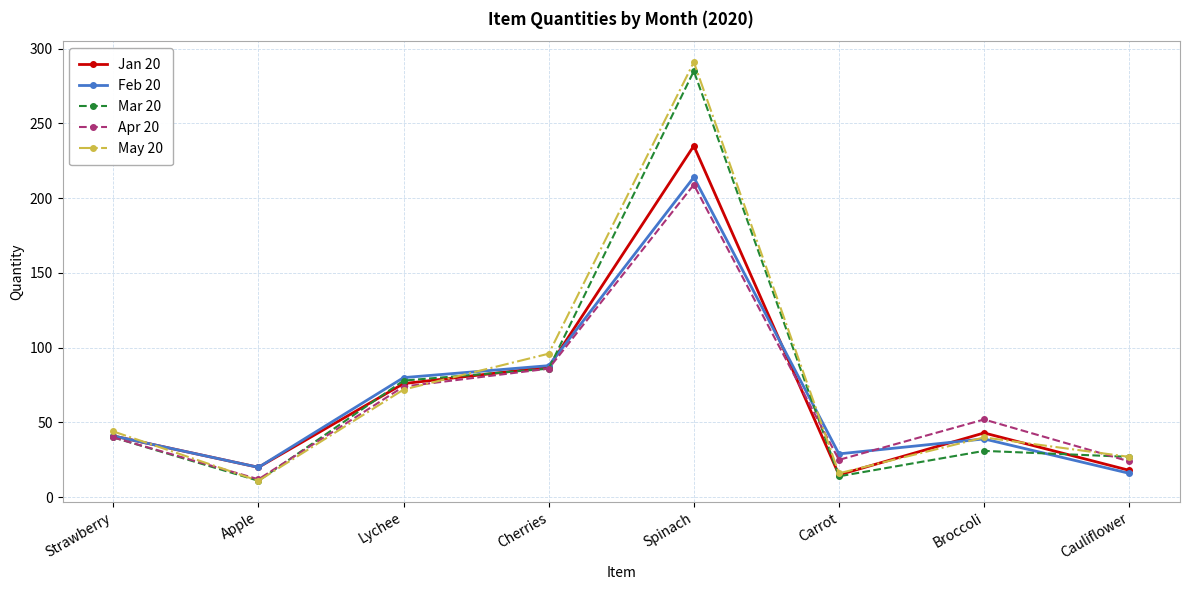

What is the spread (max minus min) of values at Spinach?

82